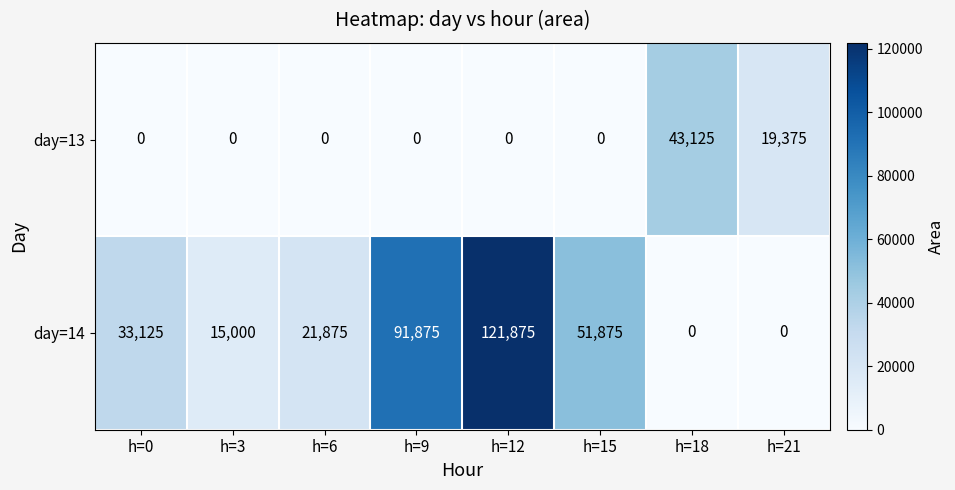

How many values in day=13 are above zero?

2